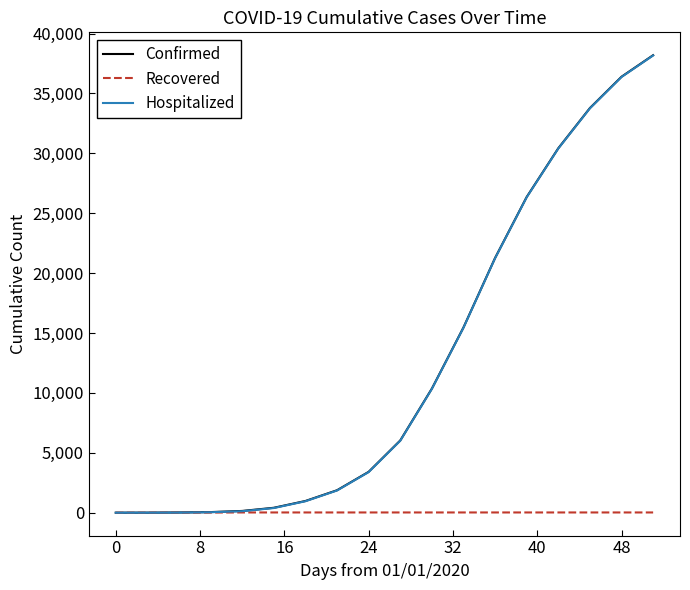

Which series has the widest spread of values?

Confirmed